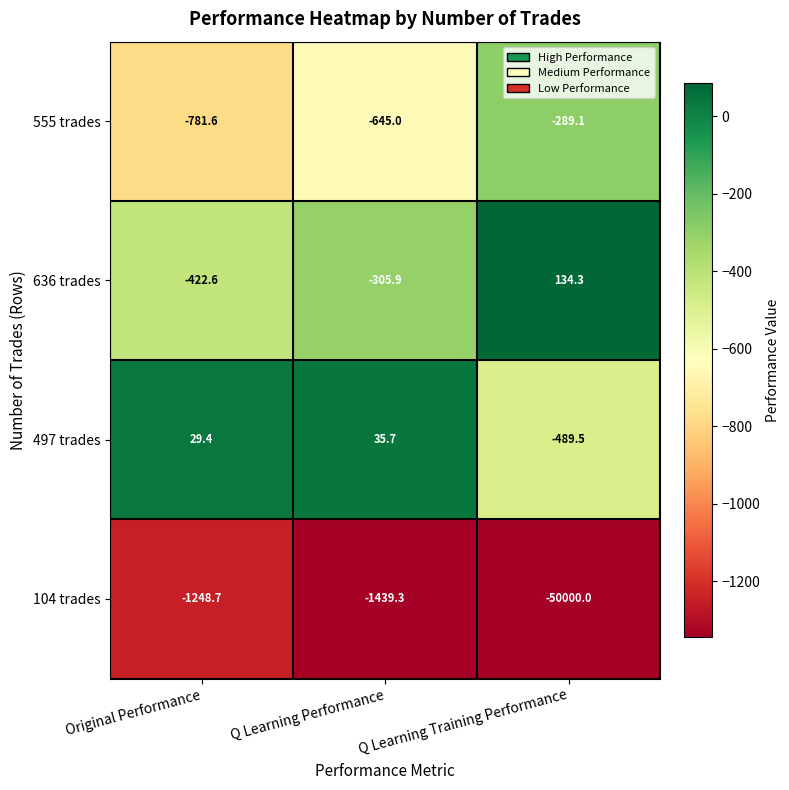

Which label corresponds to the largest value in the chart?

Q Learning Training Performance